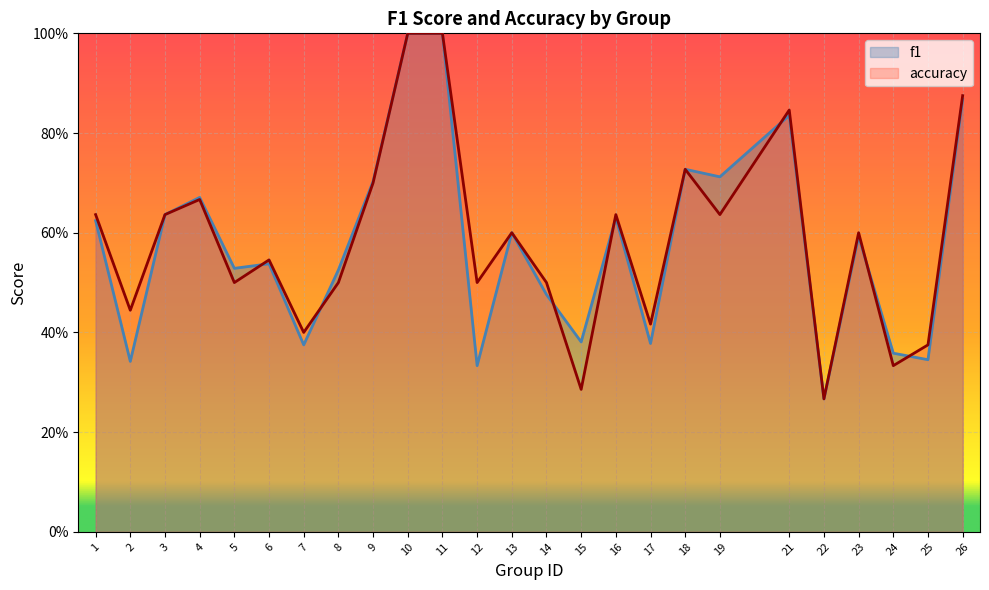

What is the total value across all series at 15?

0.7